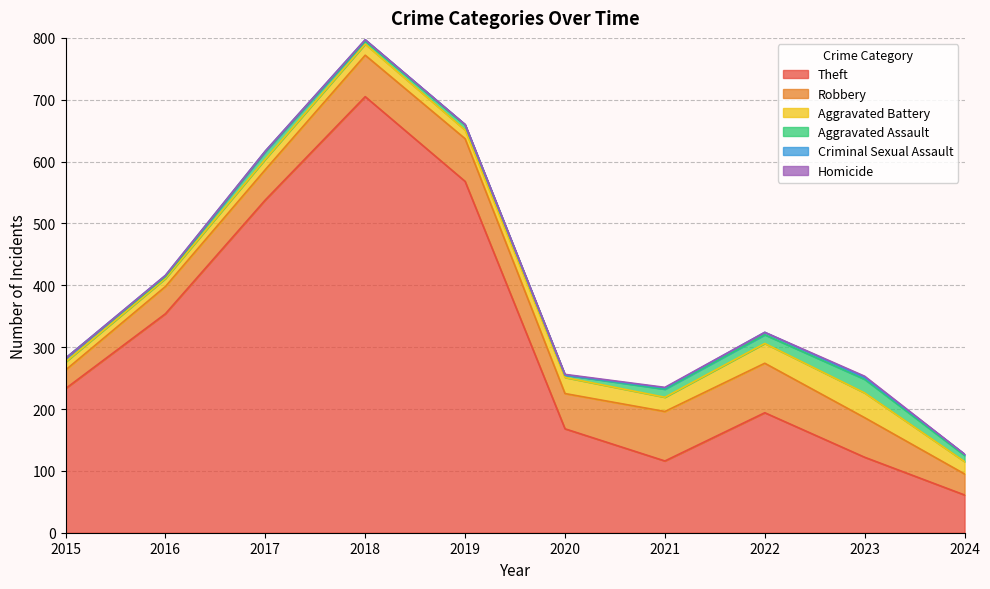

How many interior local valleys does the Aggravated Assault series have?

3